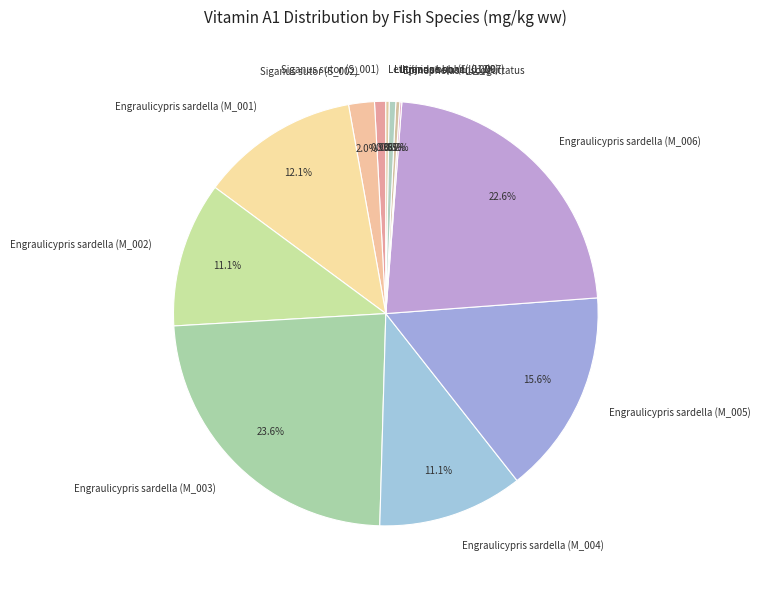

True or false: Engraulicypris sardella (M_004) accounts for 11% of the total.

True